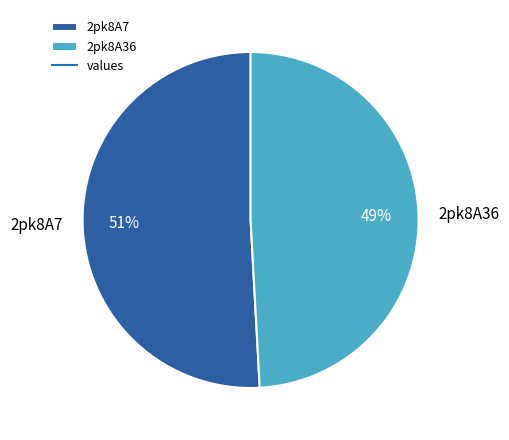

Count the number of slices in the pie.

2